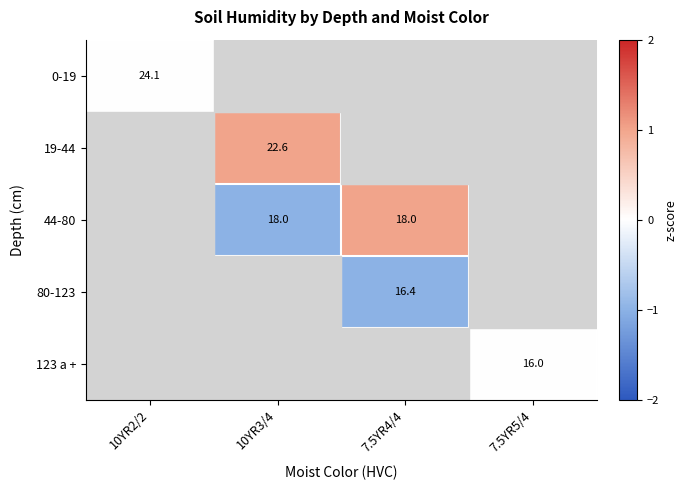

The 80-123 series shows 16.4 at 7.5YR4/4. True or false?

True